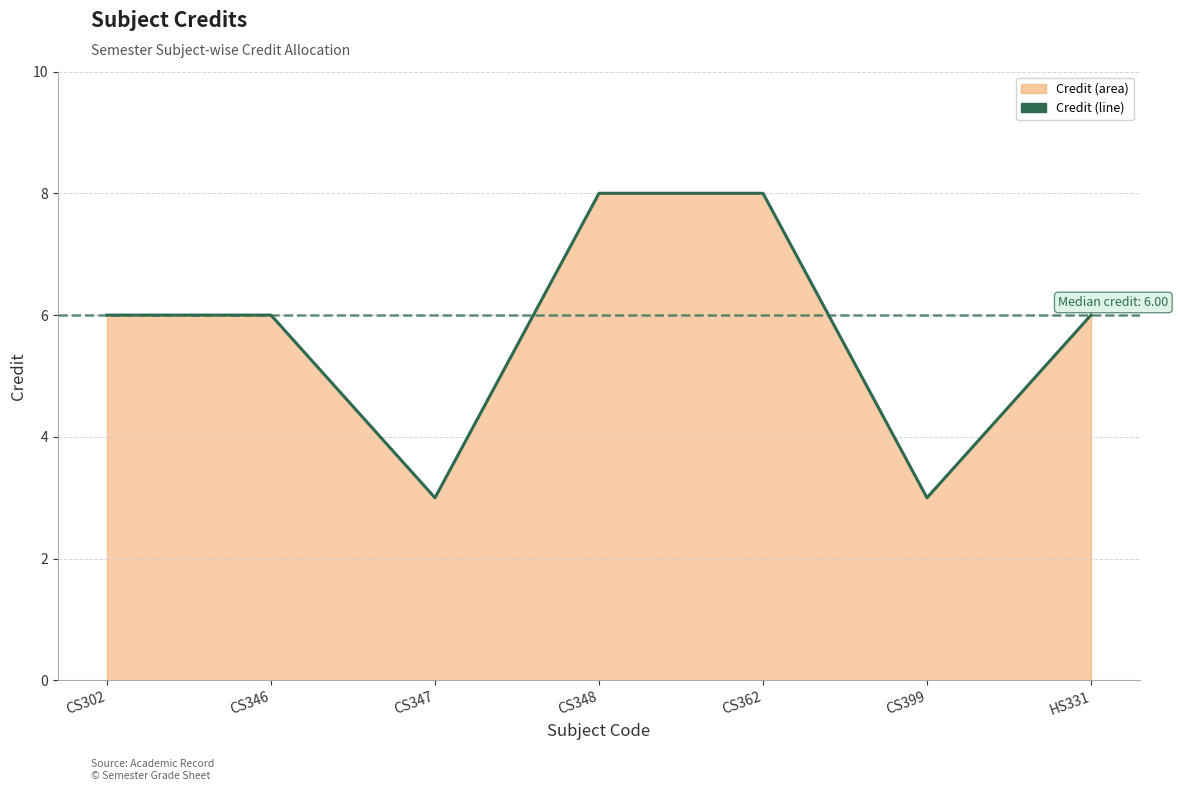

How many values are between 3 and 8?

7